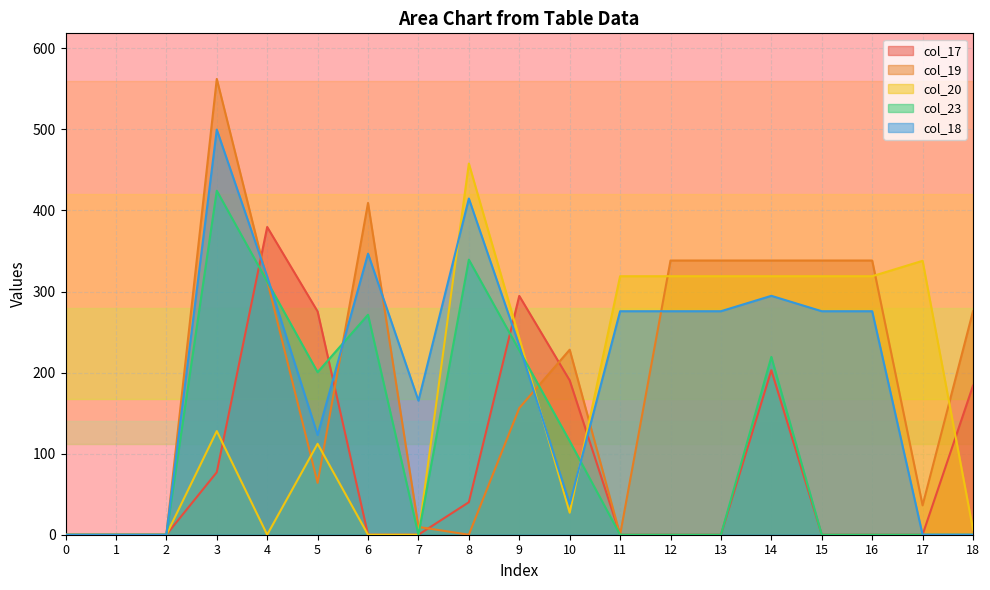

How many data points in col_17 are above 0?

8